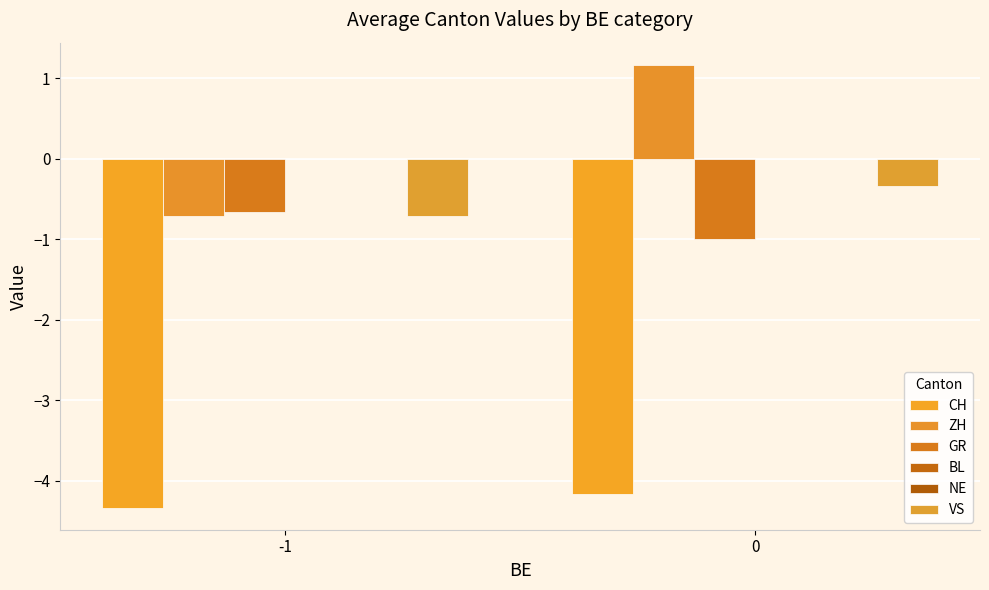

What is the sum of the ZH values at -1 and 0?

0.5